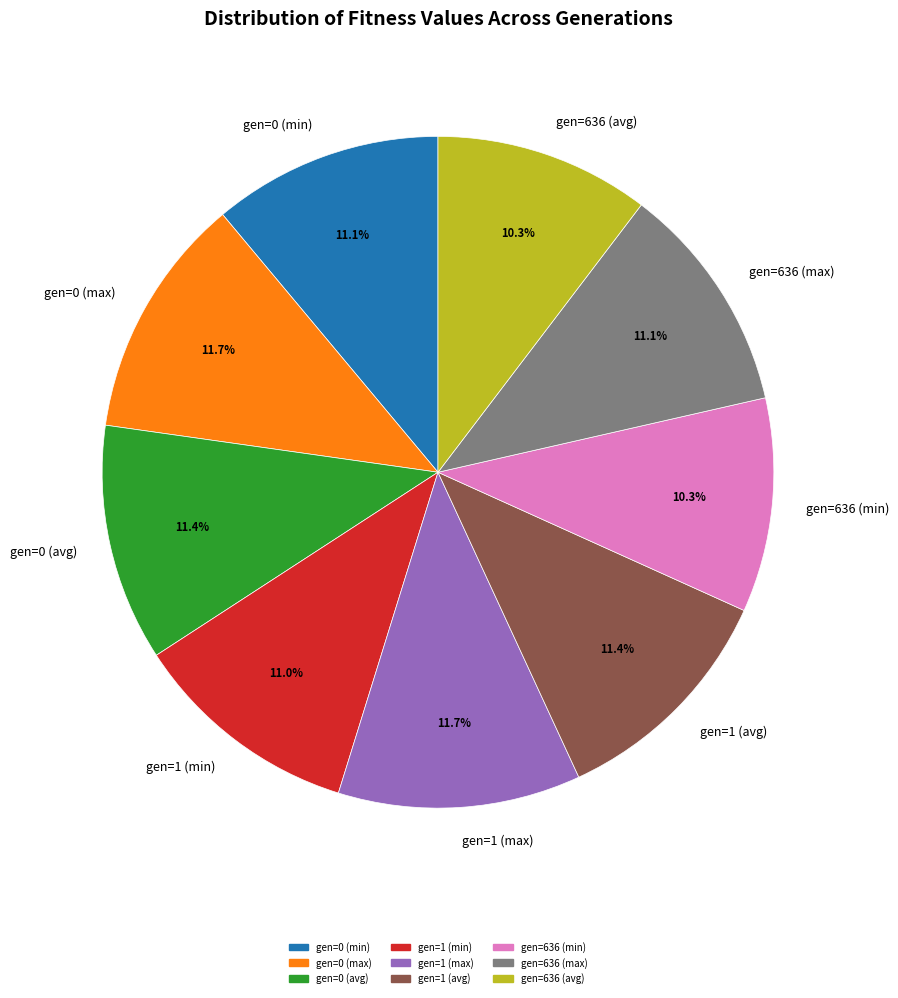

True or false: gen=636 (min) accounts for 1% of the total.

False